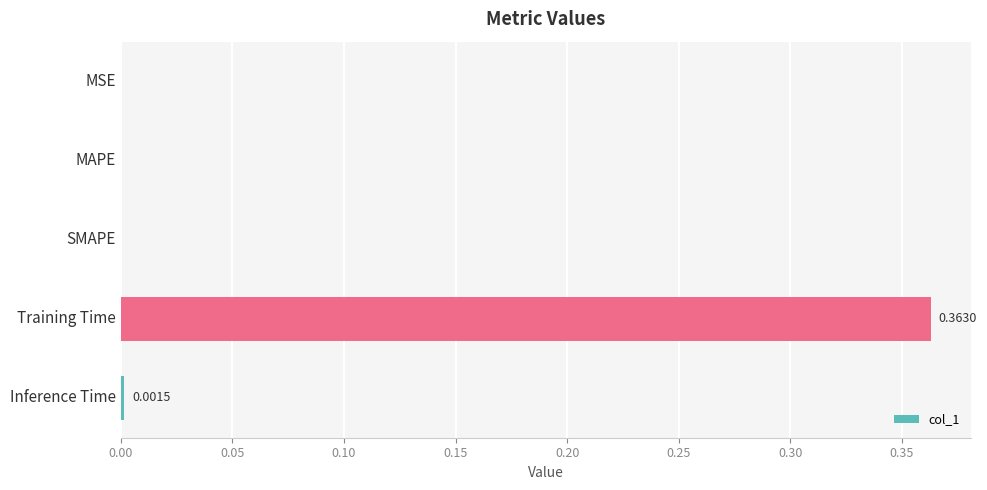

Between Training Time and SMAPE, which is larger?

Training Time